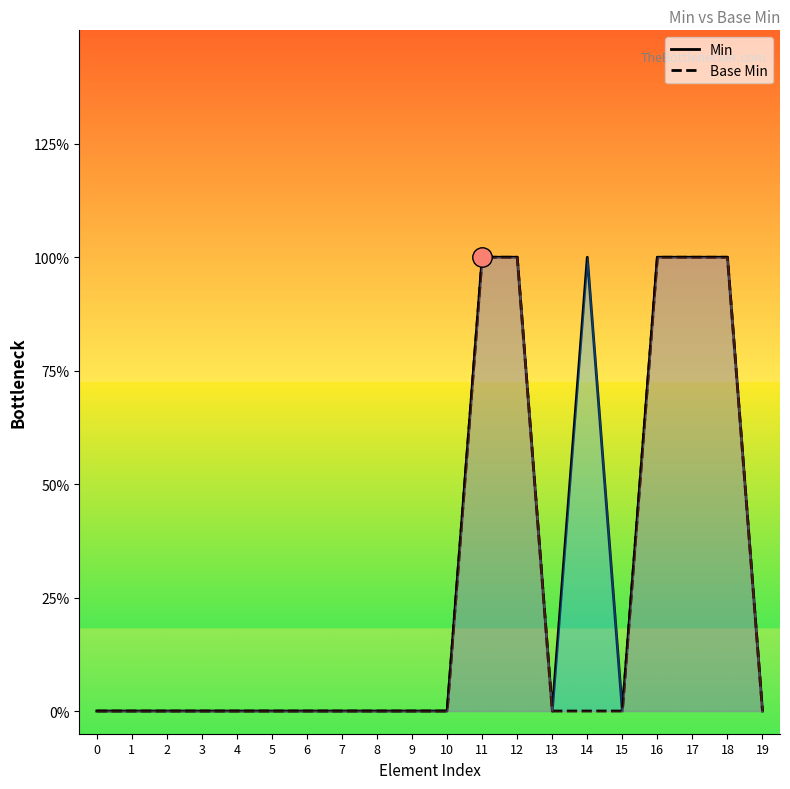

Between 12 and 17, which is larger?

12